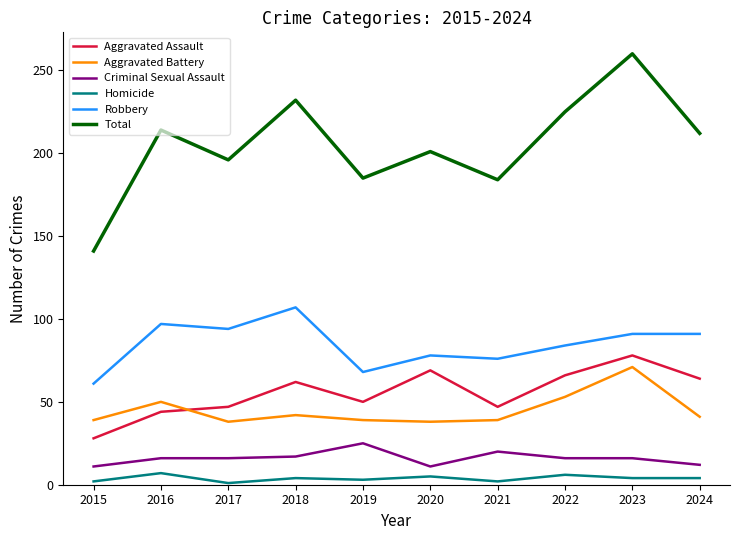

What value does the Robbery series have at 2017, to the nearest 5?

95